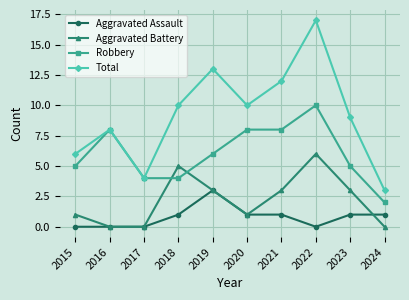

Where does the Aggravated Battery series first go above 3?

2018